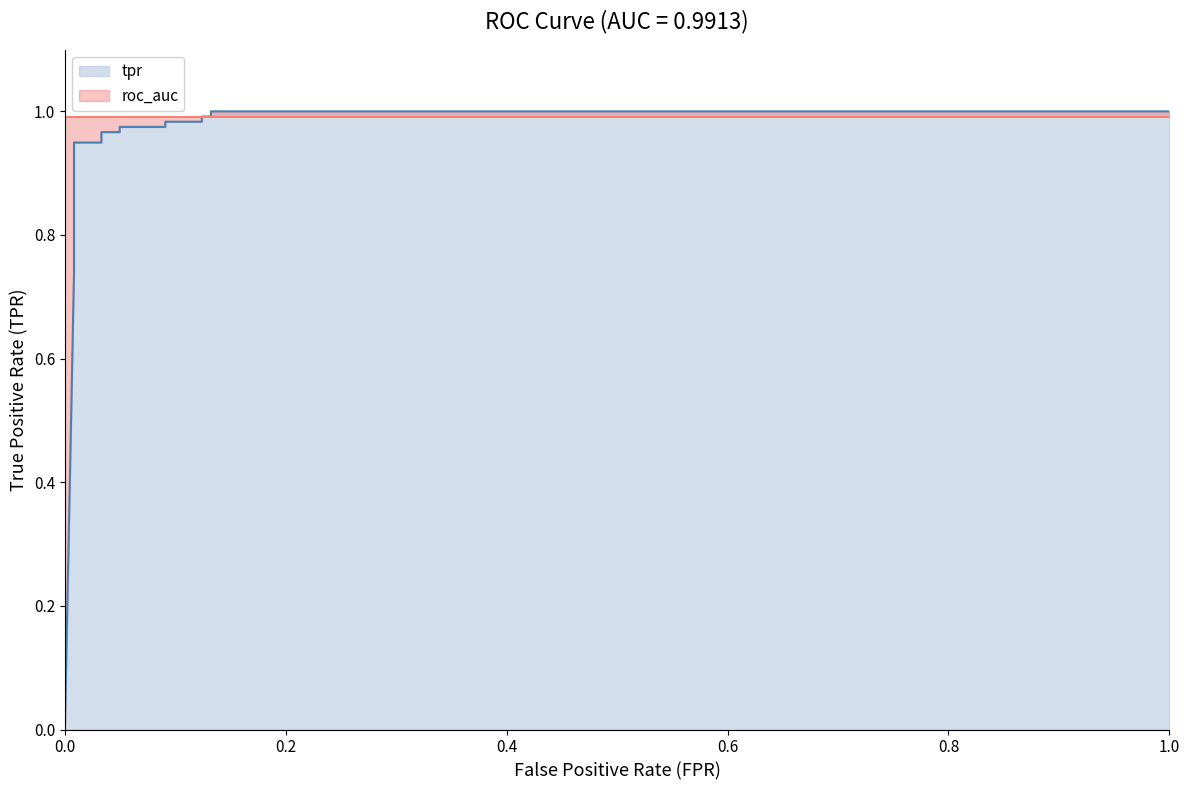

Between 0.09090909090909091 and 0.008264462809917356, which is larger?

0.09090909090909091